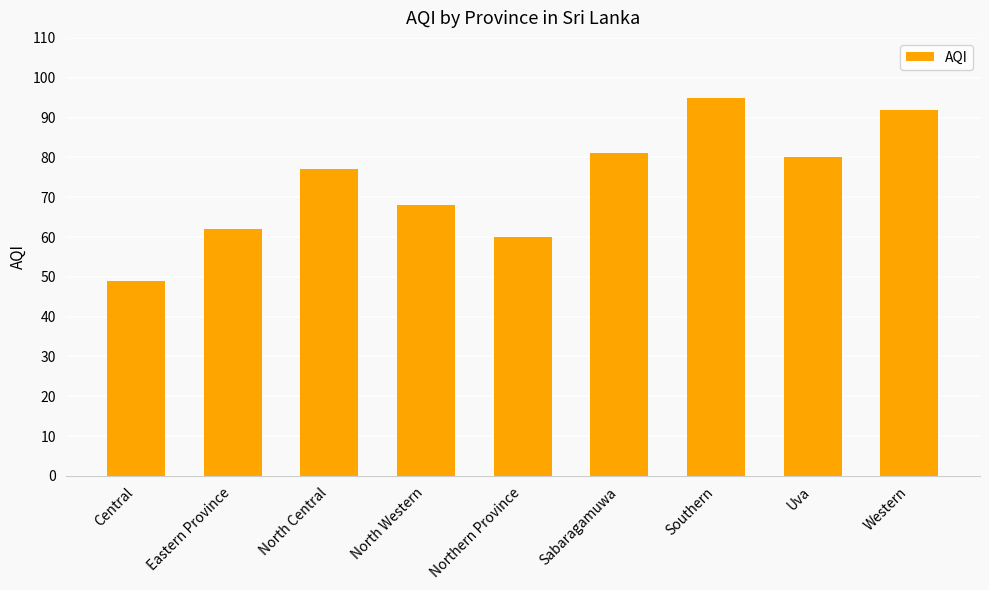

Reading left to right, extract all data points from this chart.

49	62	77	68	60	81	95	80	92